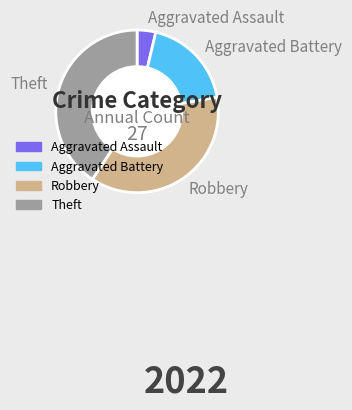

Count the number of slices in the pie.

4